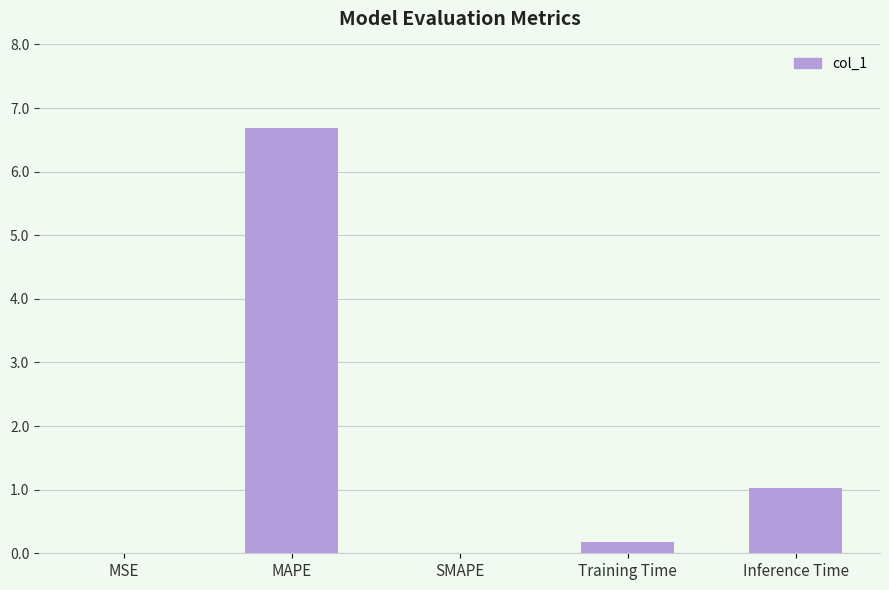

The value at Inference Time is 1.0. True or false?

True